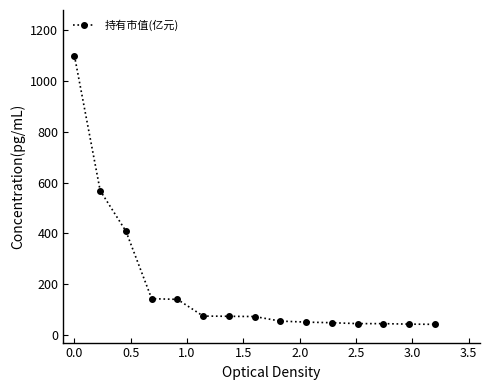

What is the value of the 9th point from the left?

54.6